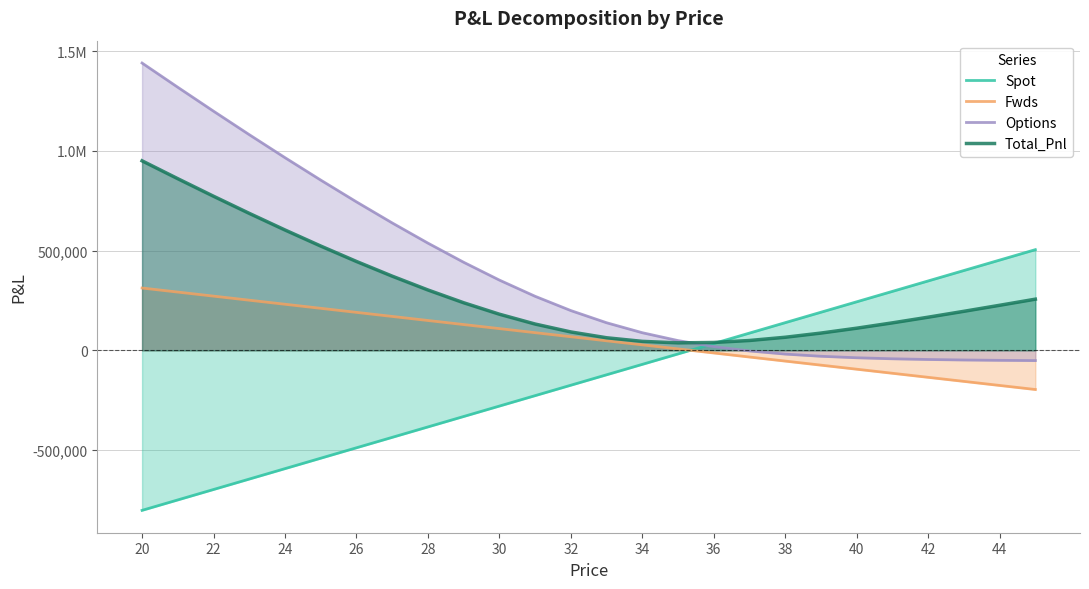

True or false: Options has more than 2 interior local peaks.

False